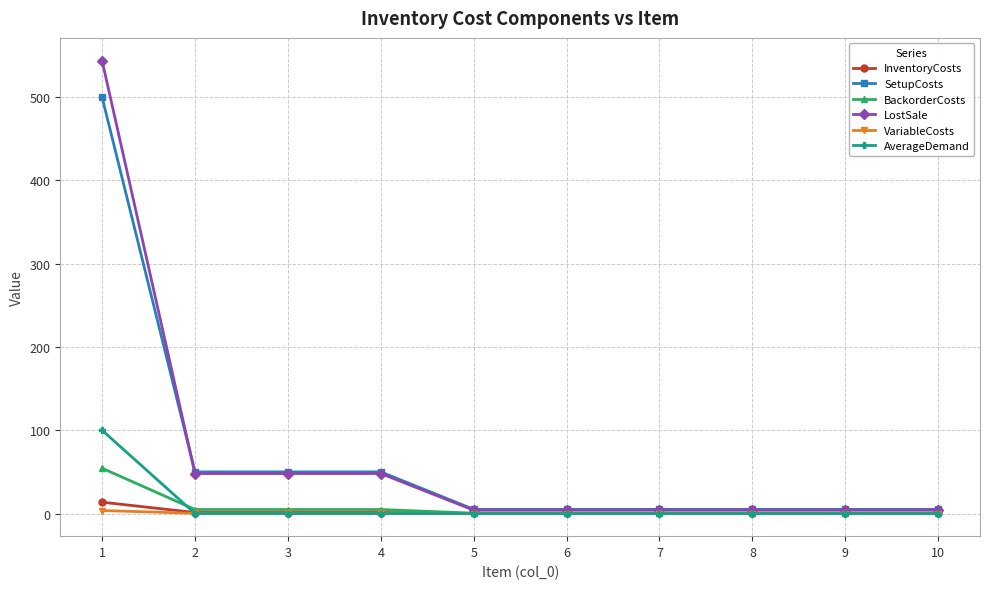

True or false: LostSale has a value of 48.0 at 4.

True